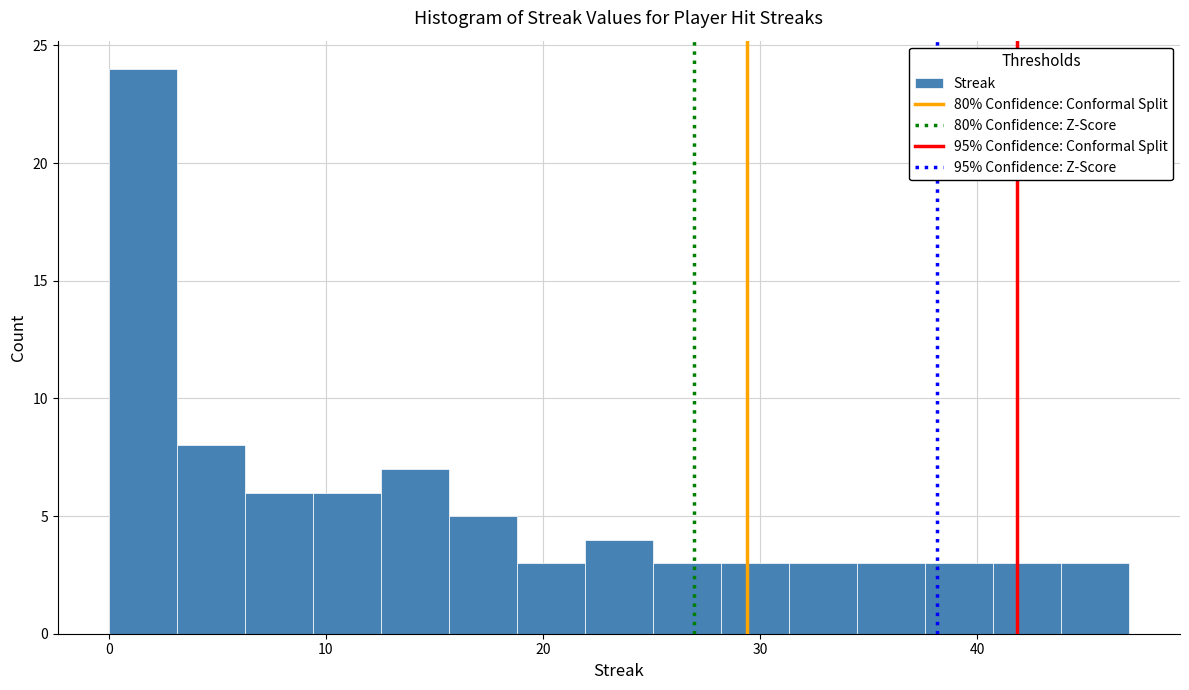

Read against the x-axis, roughly where is the centre of the tallest bar?

2